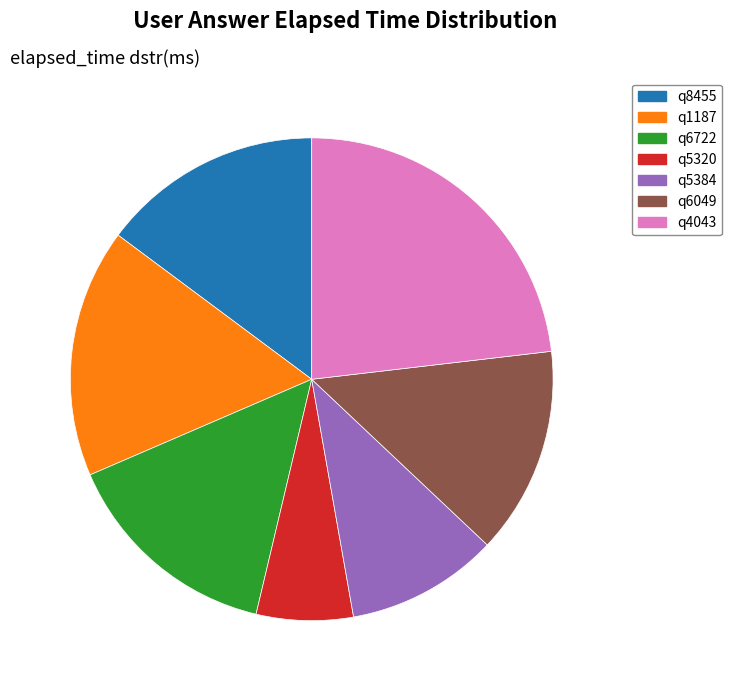

Does any single category account for the majority?

No